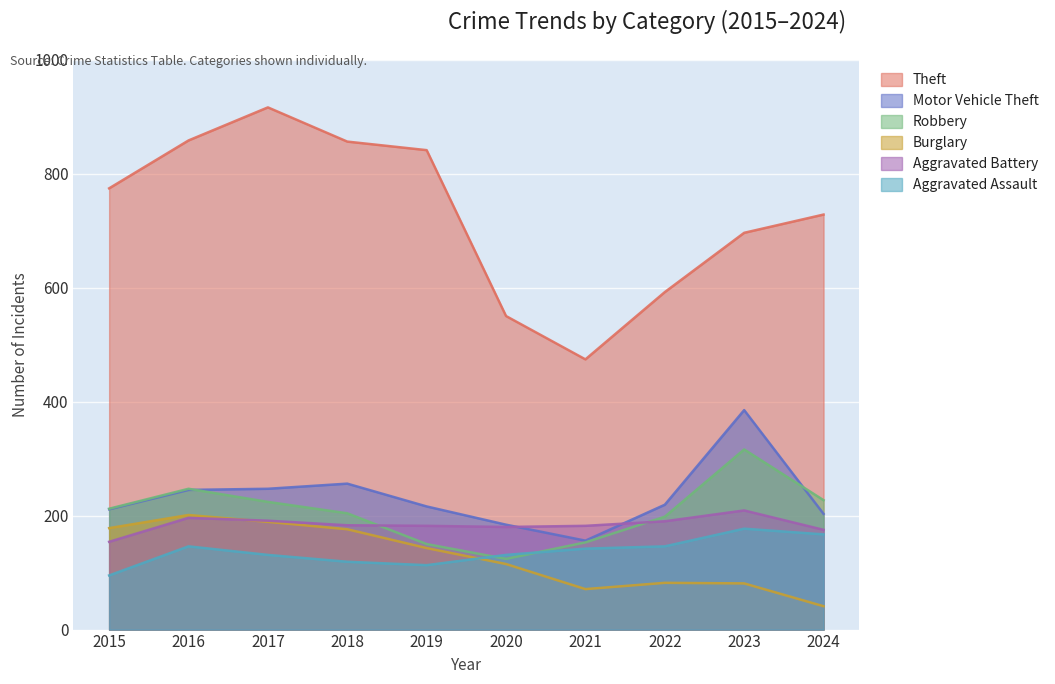

At 2021, list the series in order from smallest to largest.

Burglary, Aggravated Assault, Robbery, Motor Vehicle Theft, Aggravated Battery, Theft